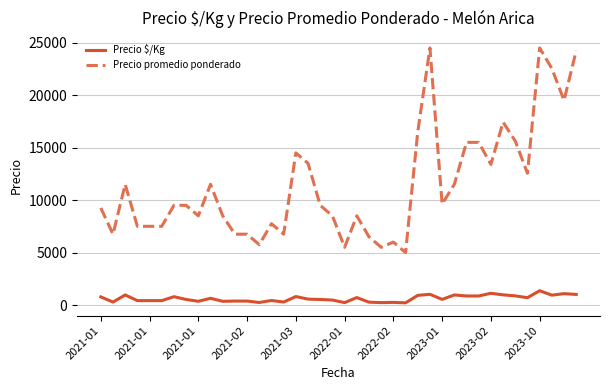

List the series in order of their overall mean, highest first.

Precio promedio ponderado, Precio $/Kg